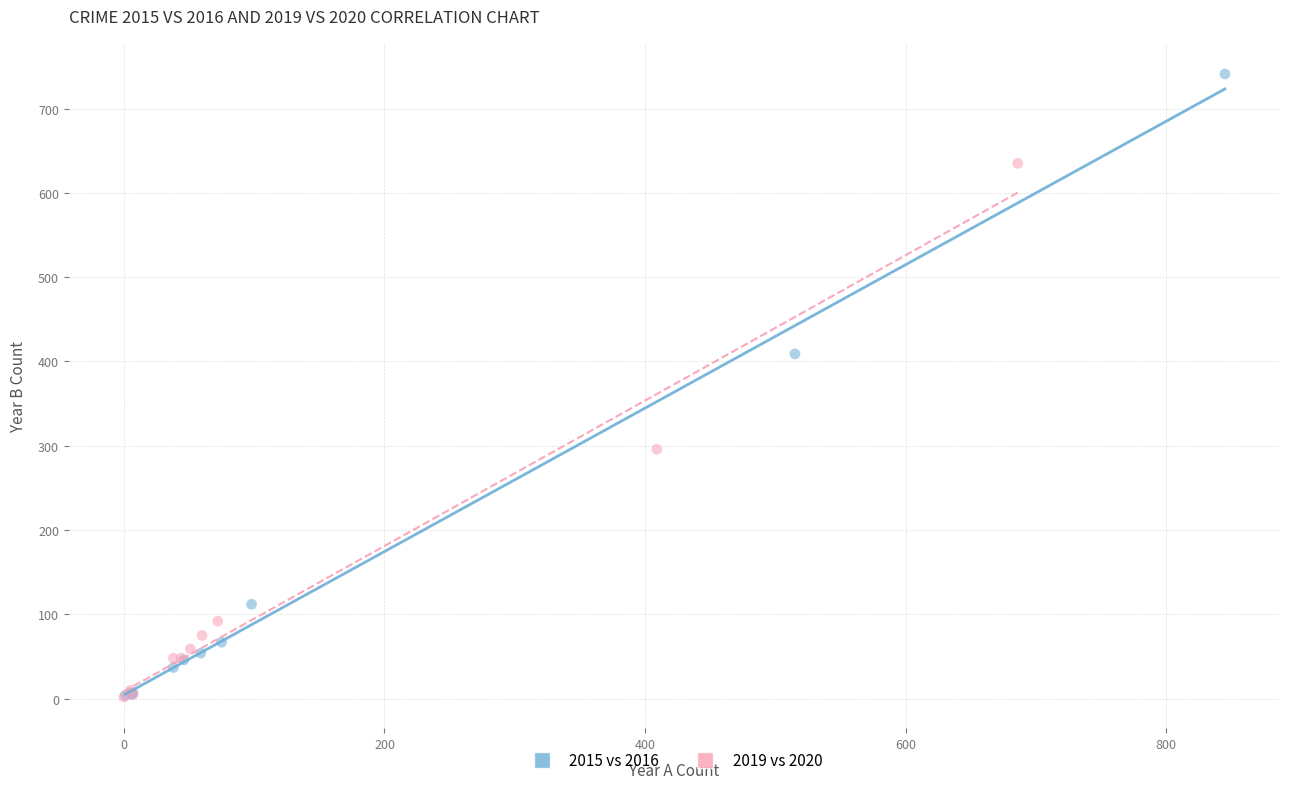

Which series contains the highest Y value?

2015 vs 2016